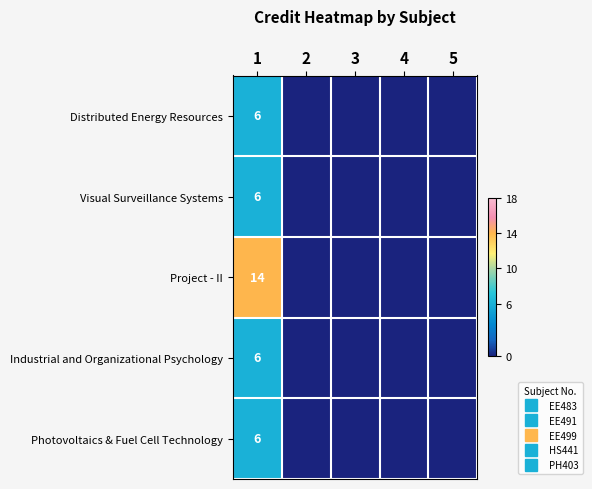

Between 2 and 3, which is larger?

2